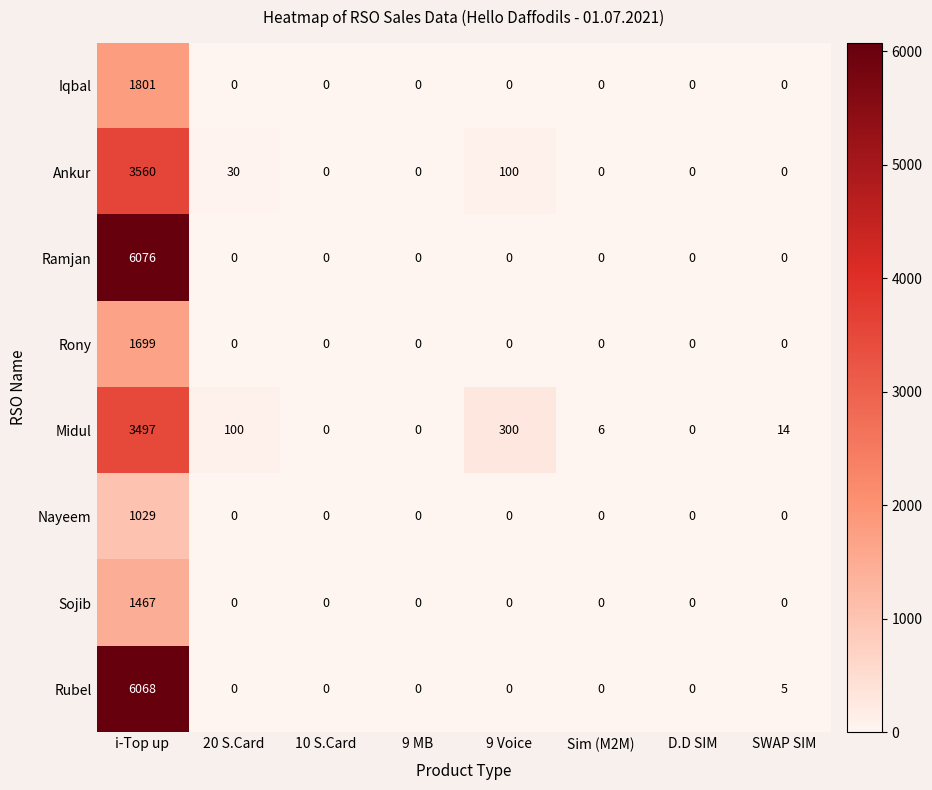

How many series are shown in this chart?

8